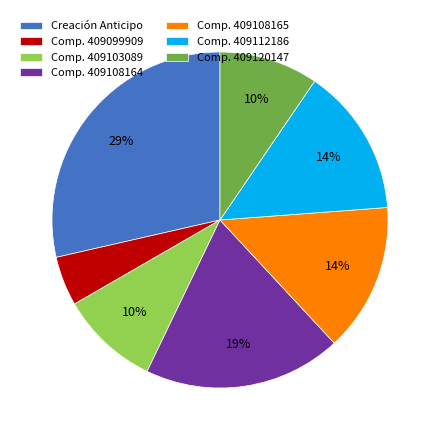

Which category has the biggest portion of the pie?

Creación Anticipo